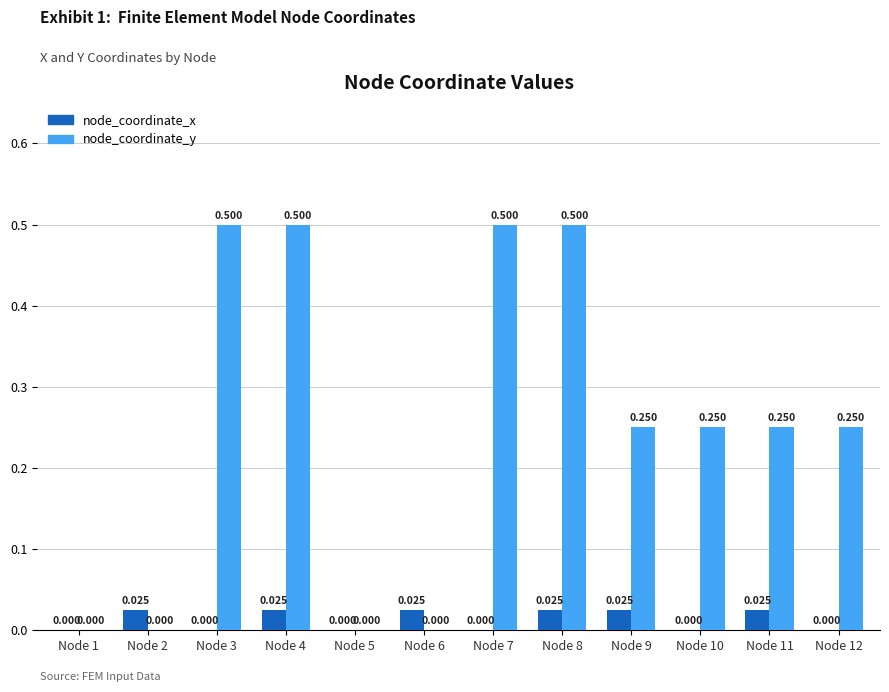

Count the number of data series in this chart.

2